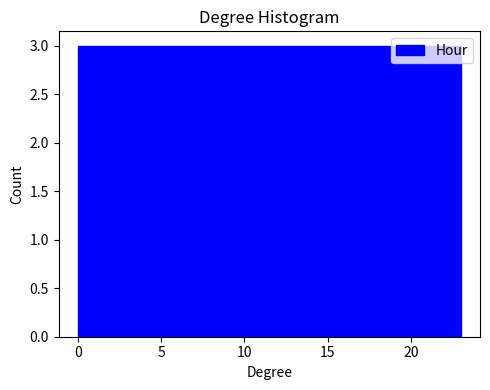

Reading left to right, list every bar in this chart as the range it spans on the x-axis followed by its height. Neither the bar edges nor the heights are printed on the chart, so give them approximately, as read against the axes.

0.0 to 3.0: 3
3.0 to 6.0: 3
6.0 to 8.5: 3
8.5 to 11.5: 3
11.5 to 14.5: 3
14.5 to 17.5: 3
17.5 to 20.0: 3
20.0 to 23.0: 3